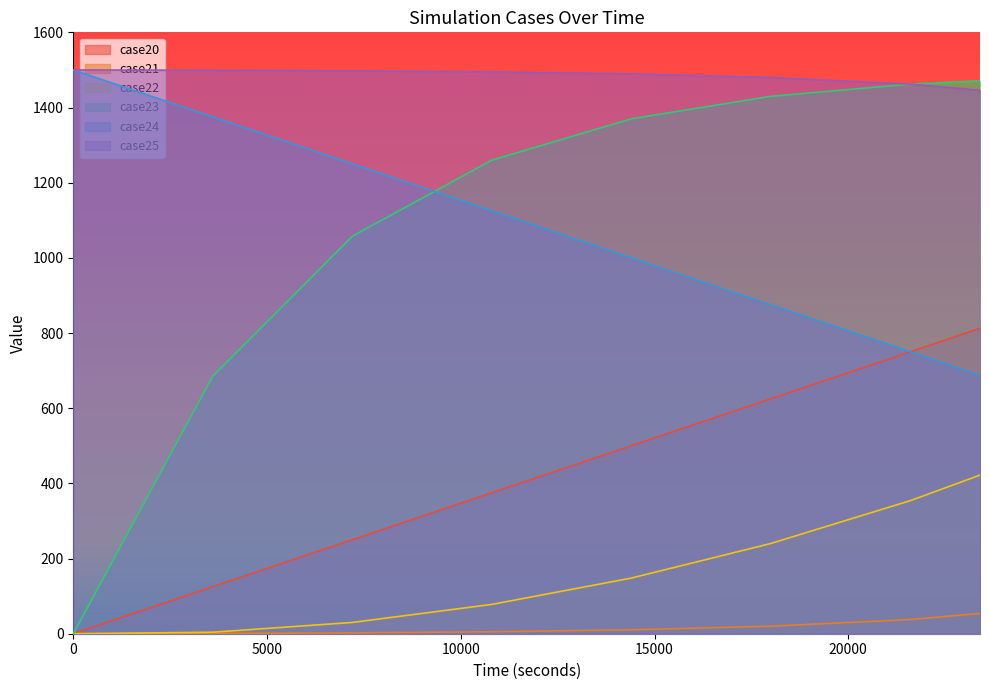

What is the total value across all series at 10200?

4296.1